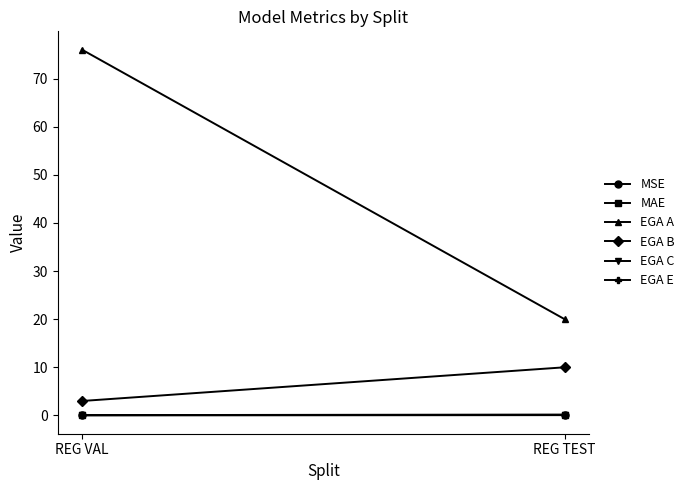

Reading left to right, list all the values displayed in this chart.

MSE: REG VAL=0.0	REG TEST=0.1
MAE: REG VAL=0.1	REG TEST=0.2
EGA A: REG VAL=76.0	REG TEST=20.0
EGA B: REG VAL=3.0	REG TEST=10.0
EGA C: REG VAL=0.0	REG TEST=0.0
EGA E: REG VAL=0.0	REG TEST=0.0